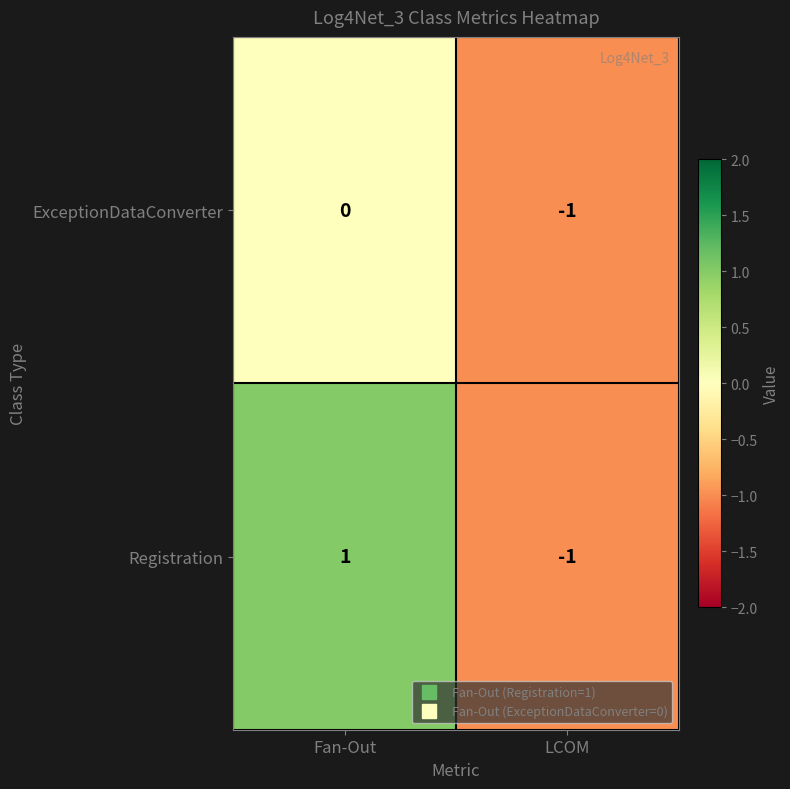

List the series in order of their overall mean, highest first.

Registration, ExceptionDataConverter